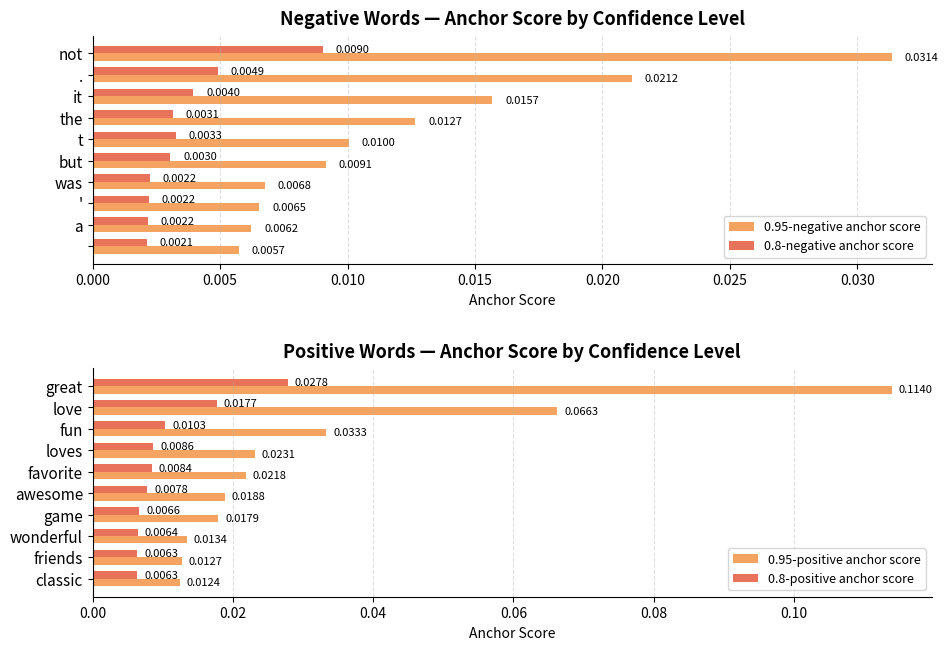

Rank the series by their maximum value, from lowest to highest.

0.8-negative anchor score, 0.8-positive anchor score, 0.95-negative anchor score, 0.95-positive anchor score